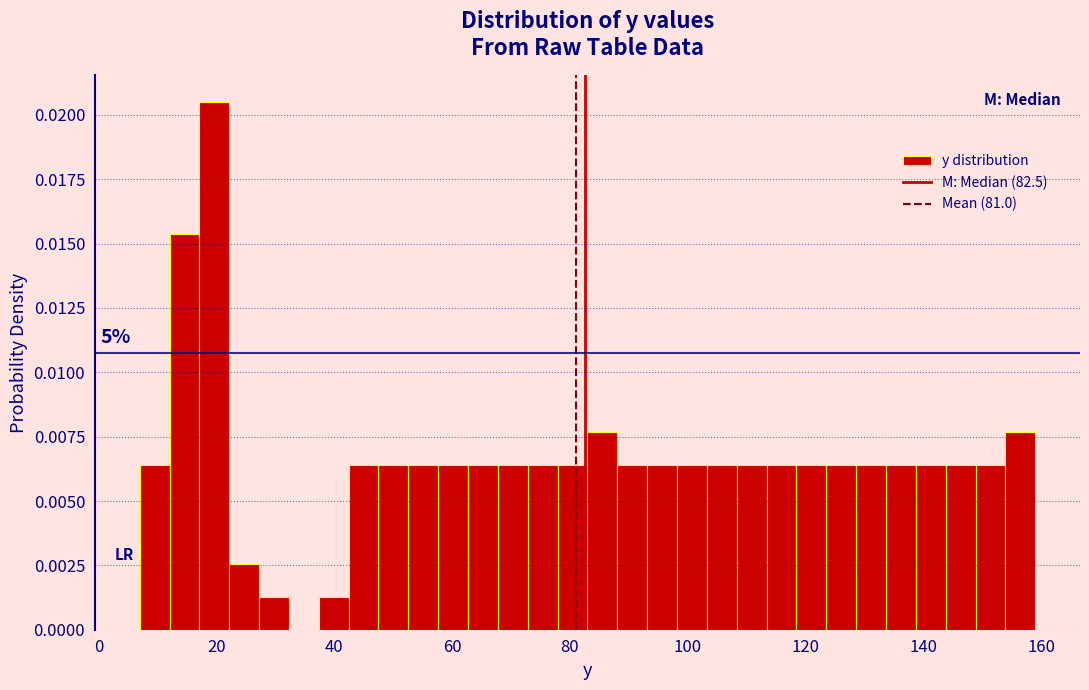

Around what value on the x-axis is the tallest bar? Give the approximate position of its centre, as read against the axis.

20